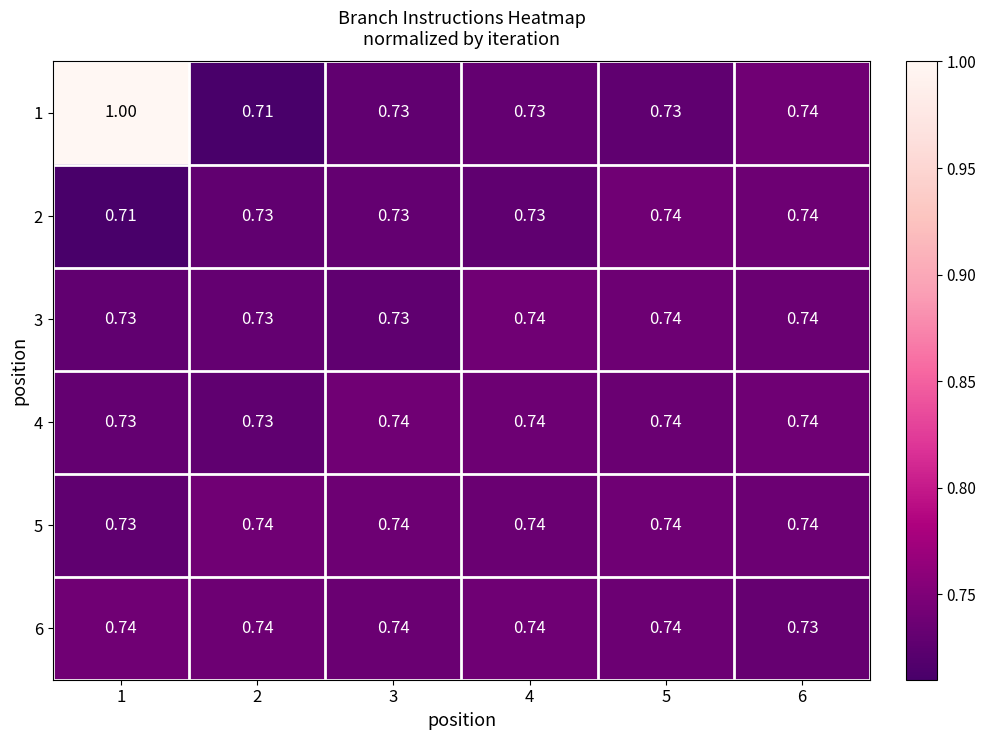

Is the value of 1 at 4 greater than the value of 2 at 5?

No